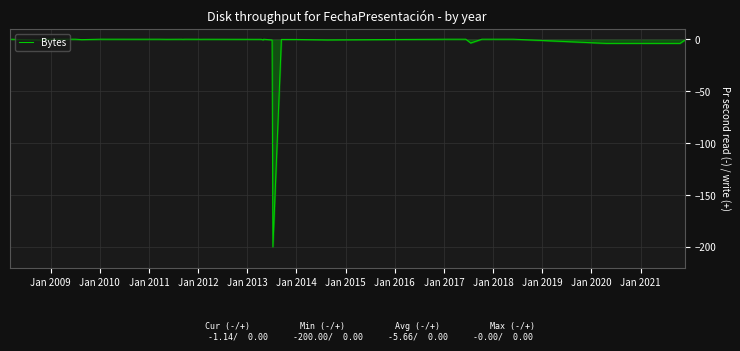

What is the smallest value displayed?

-200.0